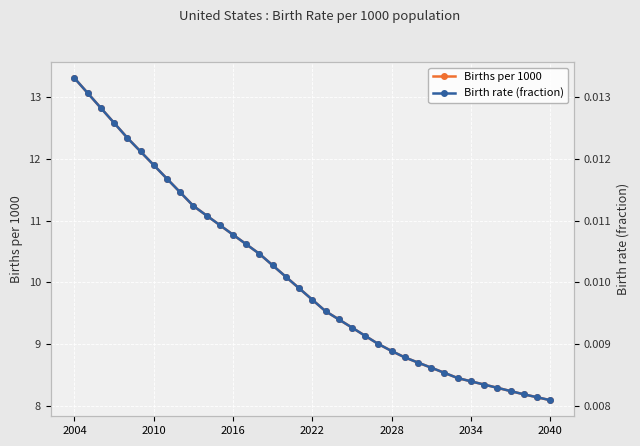

The value of Births per 1000 at 2034 is 8.4. True or false?

True